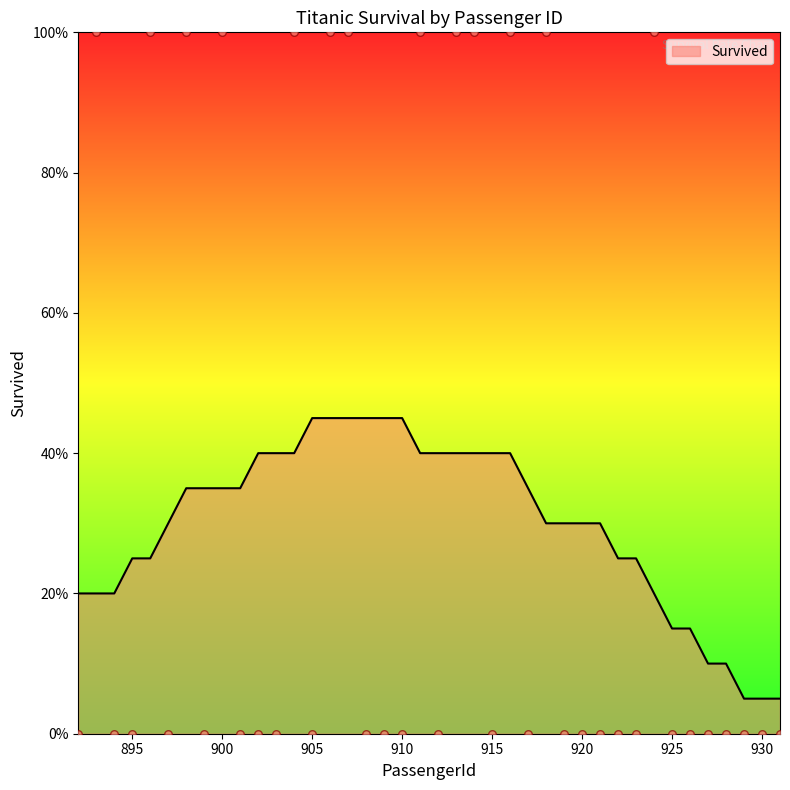

What is the change in value from 895 to 924?

+1